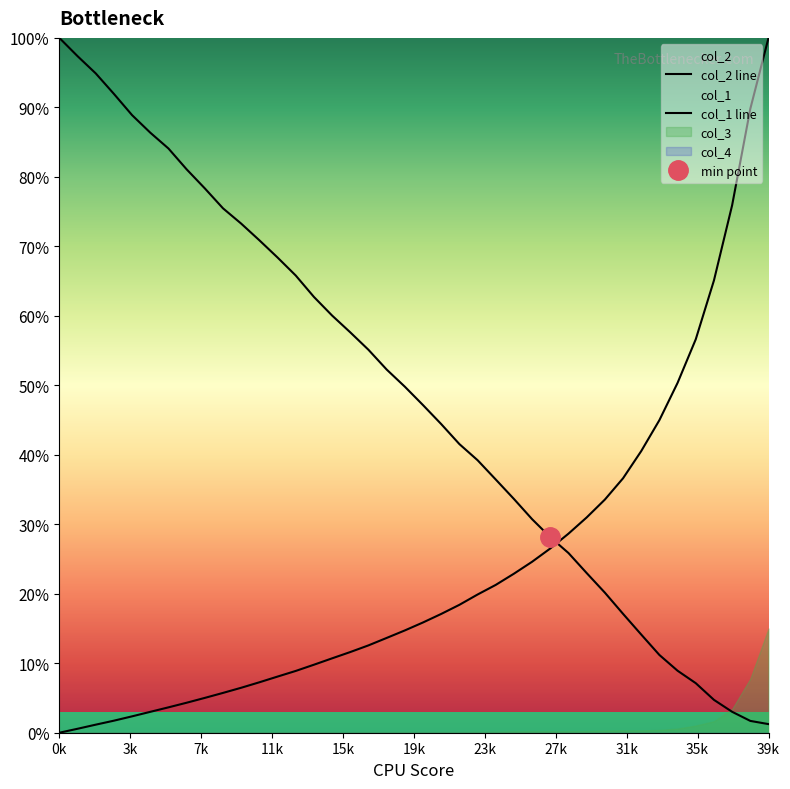

Reading right to left, transcribe all the data shown in this chart.

col_1: 10000.0	8979.9	7591.7	6509.4	5662.6	5035.2	4498.7	4053.1	3661.7	3355.1	3098.2	2865.1	2652.0	2460.6	2288.8	2127.6	1989.0	1840.7	1709.6	1586.9	1472.2	1364.2	1257.1	1161.2	1070.5	978.7	889.2	808.0	725.9	647.1	573.0	501.3	431.7	365.2	300.6	235.8	173.4	116.0	56.9	0.0
col_2: 124.0	170.0	301.0	473.0	713.0	892.0	1119.0	1413.0	1711.0	2016.0	2298.0	2586.0	2814.0	3073.0	3364.0	3644.0	3922.0	4154.0	4442.0	4715.0	4980.0	5227.0	5511.0	5762.0	6004.0	6272.0	6580.0	6839.0	7087.0	7327.0	7547.0	7834.0	8108.0	8408.0	8636.0	8888.0	9194.0	9489.0	9737.0	10000.0